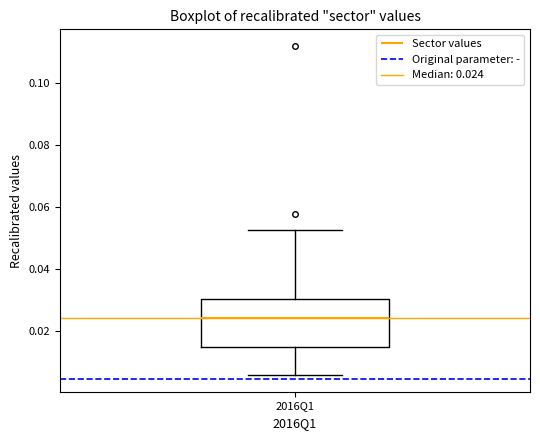

Where does the lower whisker of the box for 2016Q1 end on the y-axis? The values are not printed on the chart, so give them approximately, as read against the axis.

0.006